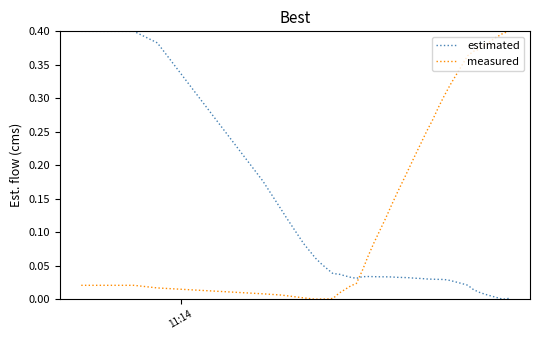

How many intersections are there between estimated and measured?

1